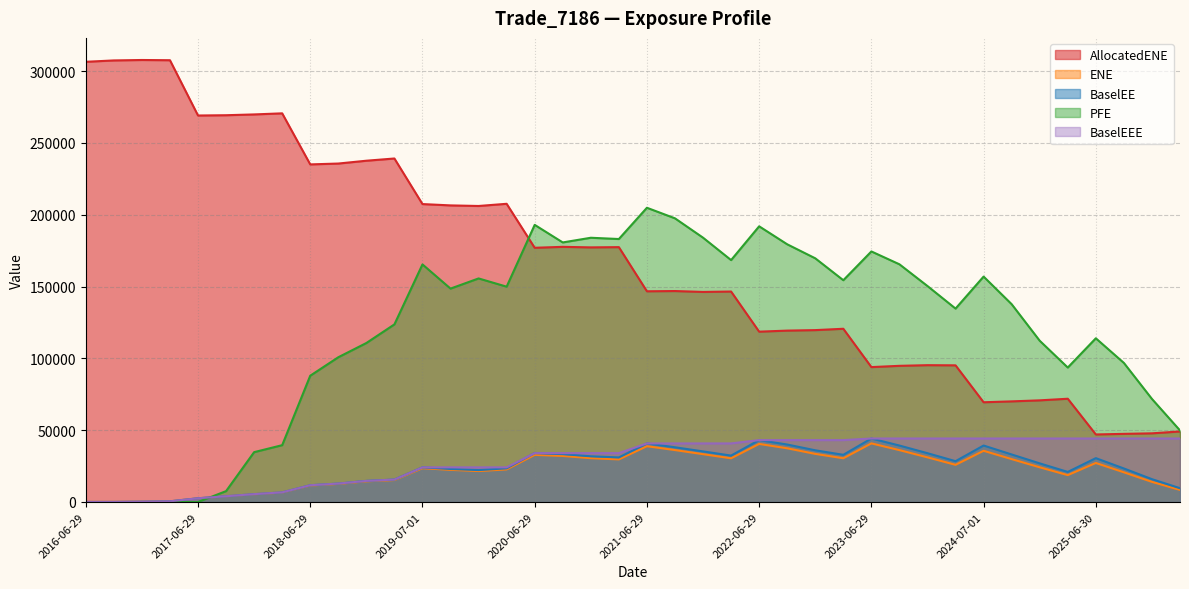

Reading right to left, extract all data points from this chart.

ENE: 49104.4	47810.1	47446.8	47020.0	71894.7	70773.1	70059.0	69443.5	95152.8	95265.2	94812.4	93927.0	120617.0	119677.0	119333.0	118598.0	146540.0	146265.0	146885.0	146714.0	177455.0	177283.0	177659.0	177007.0	207633.0	206111.0	206517.0	207446.0	239175.0	237626.0	235661.0	235065.0	270619.0	269861.0	269305.0	269110.0	307605.0	307764.0	307459.0	306508.0
ENE_raw: 8410.2	14011.1	20669.8	27172.3	18717.8	24160.0	29864.4	35651.9	25881.5	31084.5	36115.8	40813.1	30451.4	33497.0	37396.0	40432.8	30430.0	33298.5	36152.4	38838.1	29654.2	30503.6	32061.1	32828.9	22687.5	21556.4	22385.3	23533.1	15278.4	14400.9	12596.6	11497.0	6611.4	5402.9	3971.6	2574.1	465.6	202.8	20.9	0.0
BaselEE: 9586.4	15893.6	23333.5	30526.1	20930.5	26890.5	33085.3	39313.7	28415.5	33971.2	39296.0	44210.0	32850.4	35990.8	40016.9	43089.3	32308.2	35224.7	38102.3	40780.5	31034.1	31819.5	33334.6	34020.1	23444.0	22212.0	23000.7	24111.4	15615.9	14685.6	12815.5	11668.5	6696.3	5461.3	4006.4	2591.8	467.9	203.4	20.9	0.0
PFE: 49812.2	71759.9	96826.0	113984.0	93614.8	112273.0	137722.0	156950.0	134669.0	150356.0	165502.0	174452.0	154416.0	169675.0	179432.0	191954.0	168436.0	184041.0	197509.0	204869.0	183102.0	183986.0	180728.0	192963.0	149922.0	155662.0	148577.0	165427.0	123672.0	110693.0	100783.0	87926.0	39563.3	34704.2	7565.4	0.0	0.0	0.0	0.0	0.0
BaselEEE: 44210.0	44210.0	44210.0	44210.0	44210.0	44210.0	44210.0	44210.0	44210.0	44210.0	44210.0	44210.0	43089.3	43089.3	43089.3	43089.3	40780.5	40780.5	40780.5	40780.5	34020.1	34020.1	34020.1	34020.1	24111.4	24111.4	24111.4	24111.4	15615.9	14685.6	12815.5	11668.5	6696.3	5461.3	4006.4	2591.8	467.9	203.4	20.9	0.0